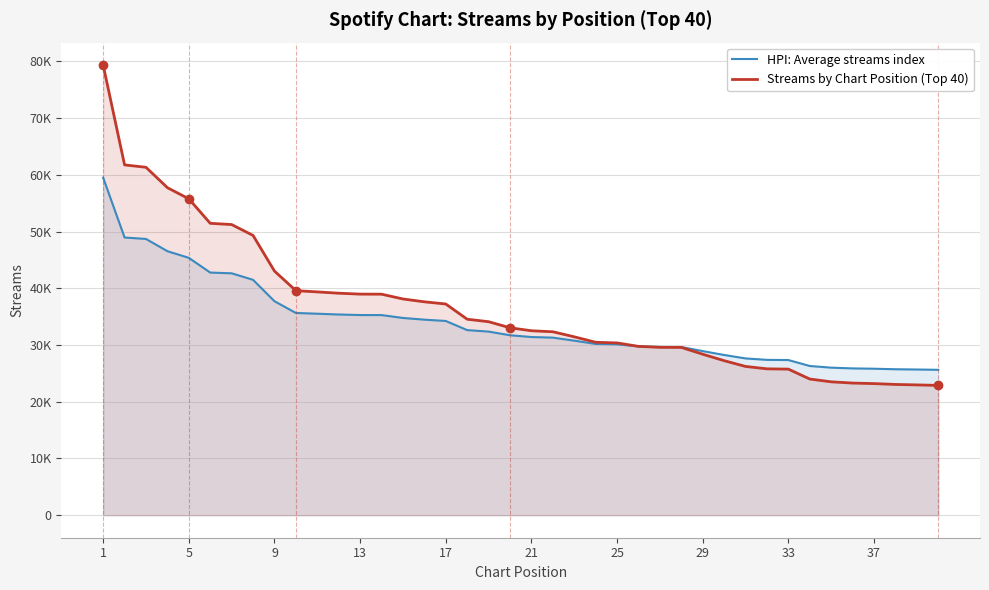

At which category is the sum across all series the highest?

1